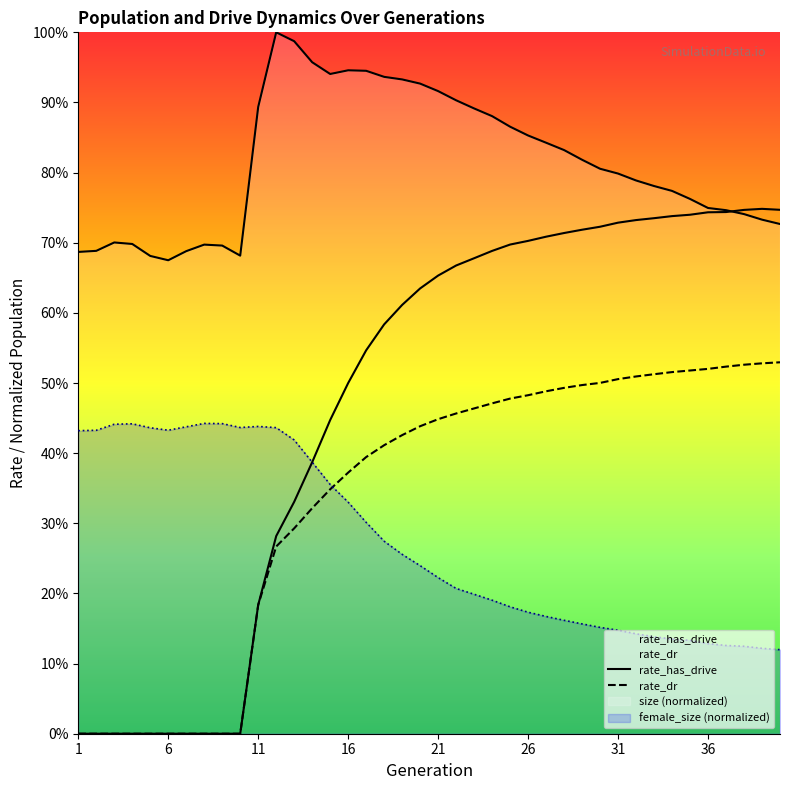

Between 26 and 8, which series saw the biggest shift?

rate_has_drive